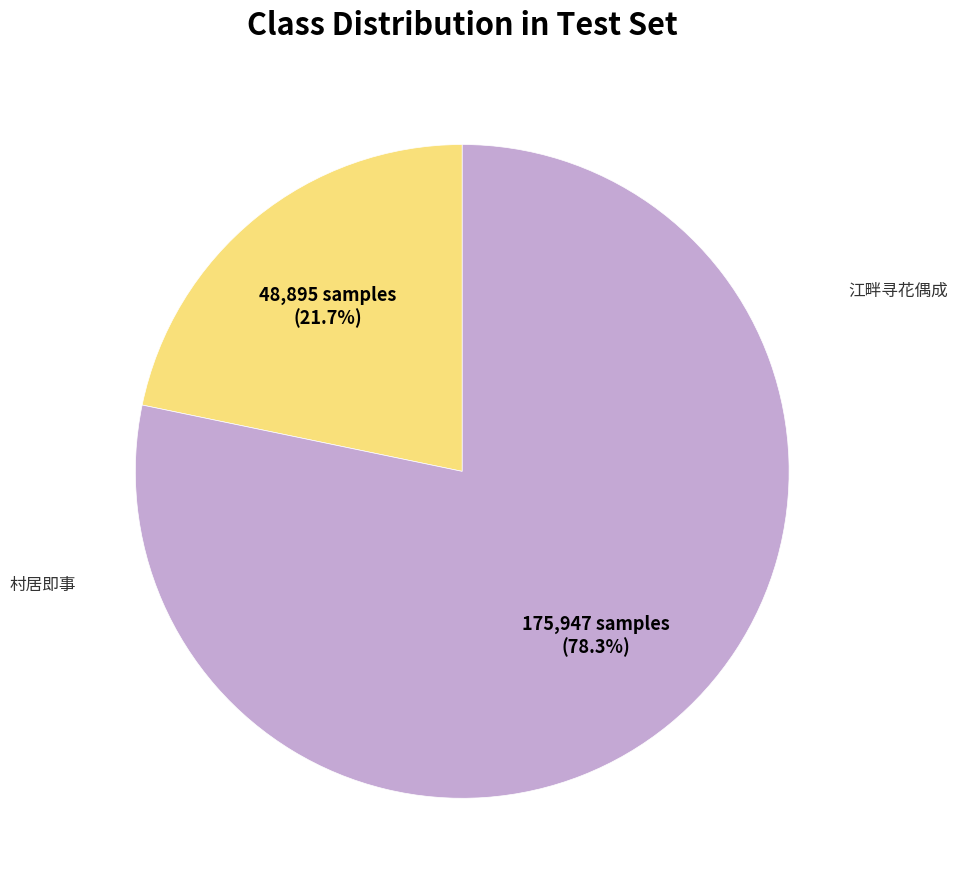

Is there any slice that represents more than half of the pie?

Yes